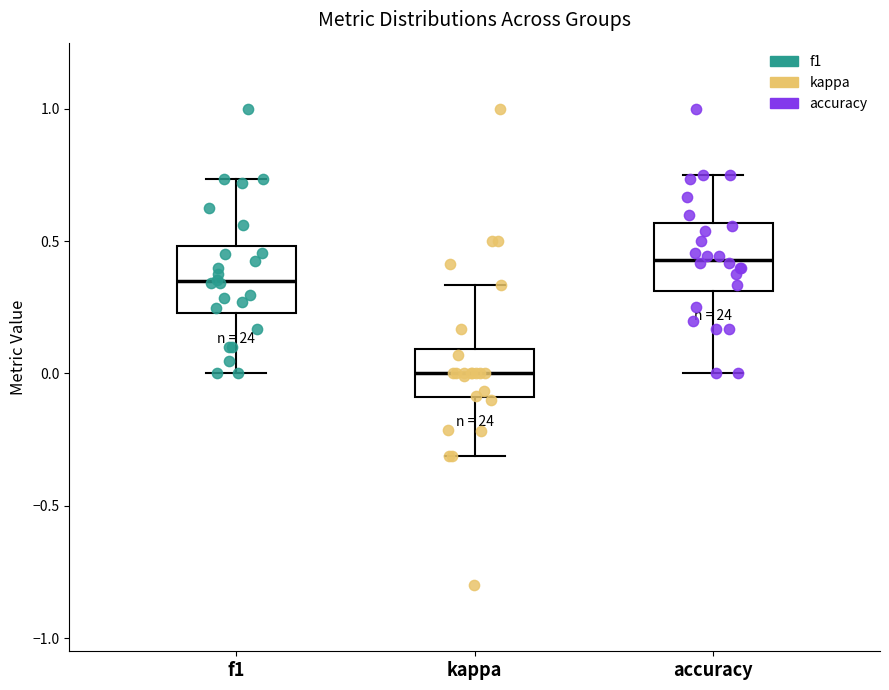

Which box has the lowest median line?

kappa